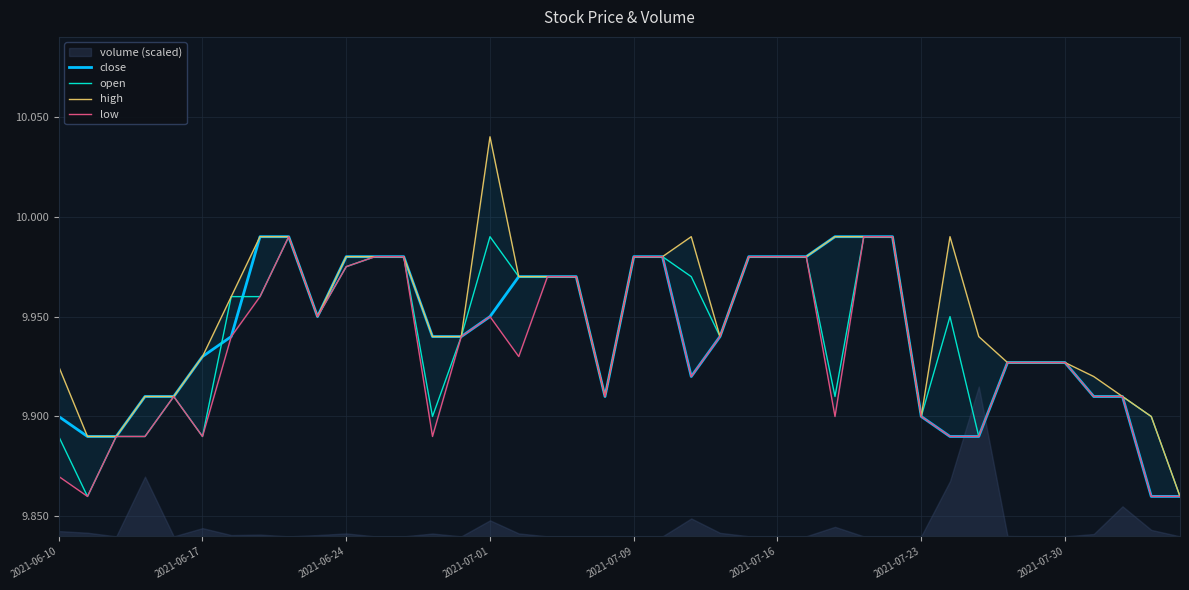

Is it true that open equals 15.6 at 2021-07-09?

False